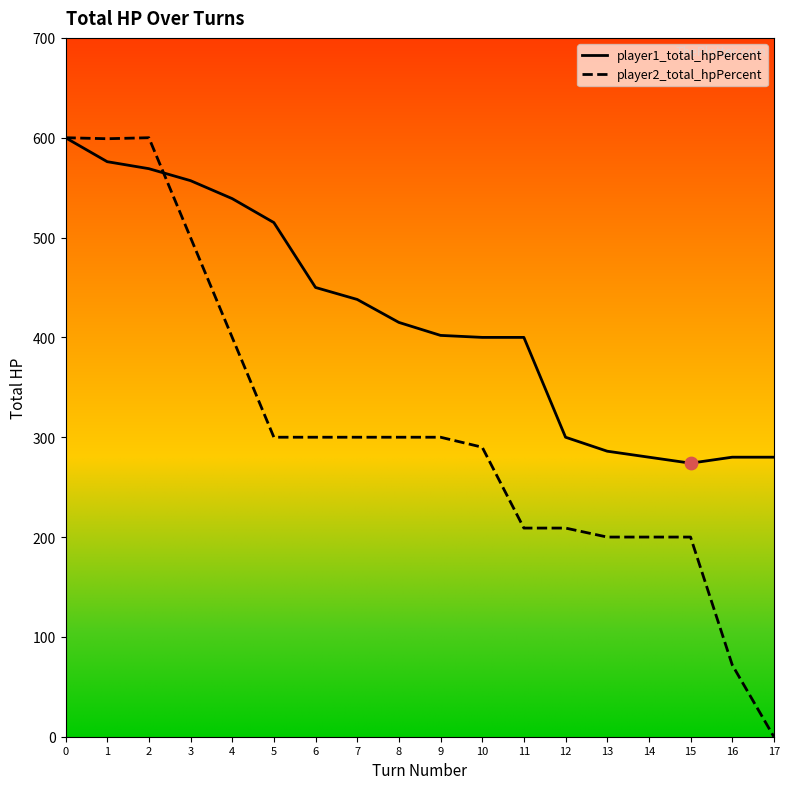

Which series reaches the maximum Y coordinate?

player1_total_hpPercent